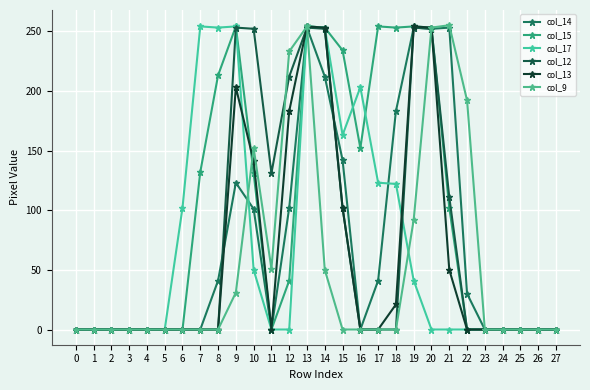

How many lines are shown in the chart?

6